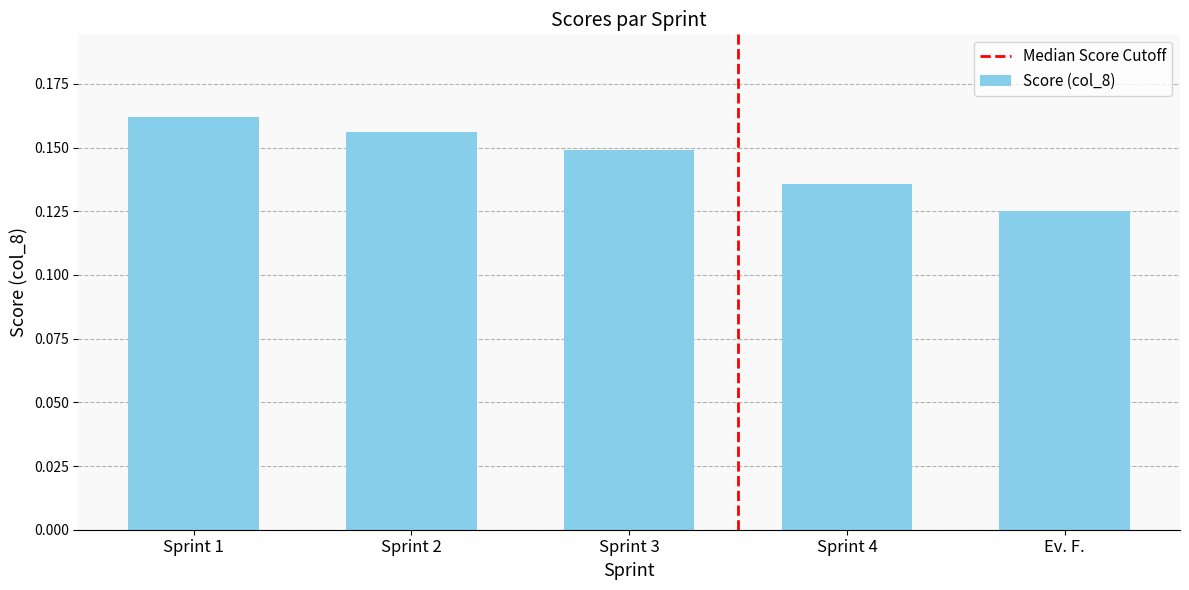

The chart shows a value of 0.2 at Ev. F.. True or false?

False